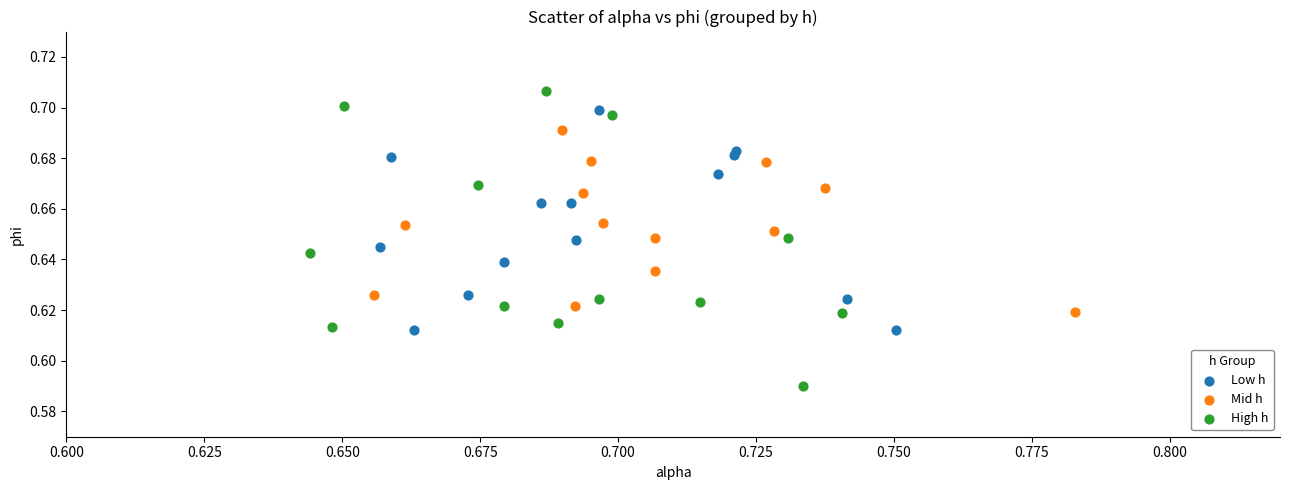

Which series reaches the maximum Y coordinate?

High h